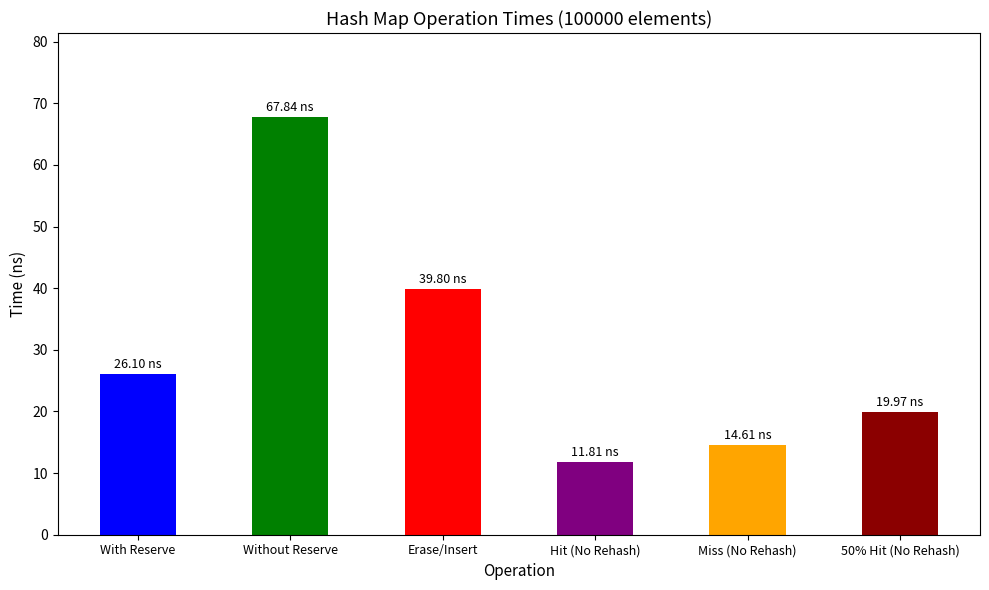

Where is the data nearest to the value 39?

Erase/Insert